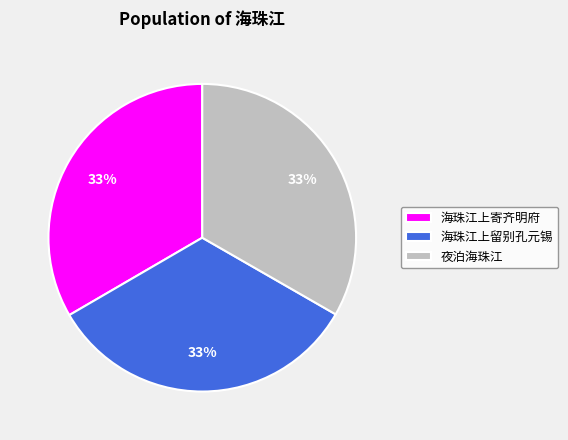

Approximately how many times larger is the value at 夜泊海珠江 compared to 海珠江上寄齐明府?

1.0